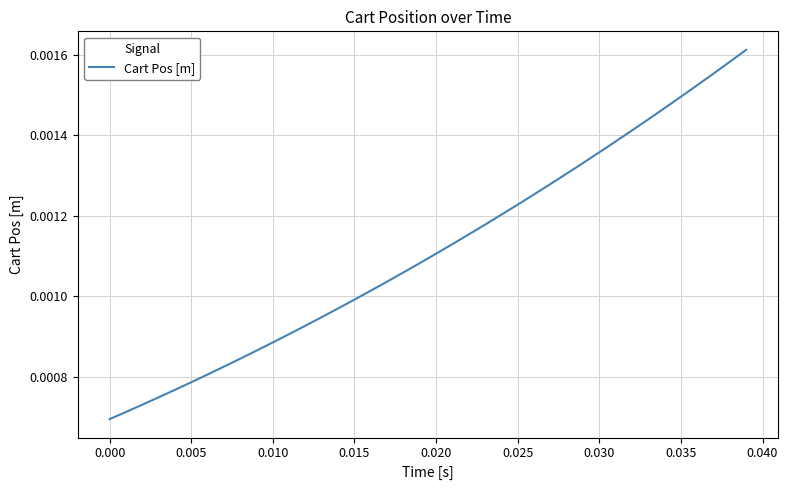

True or false: there are more than 0 points higher than both neighbors.

False